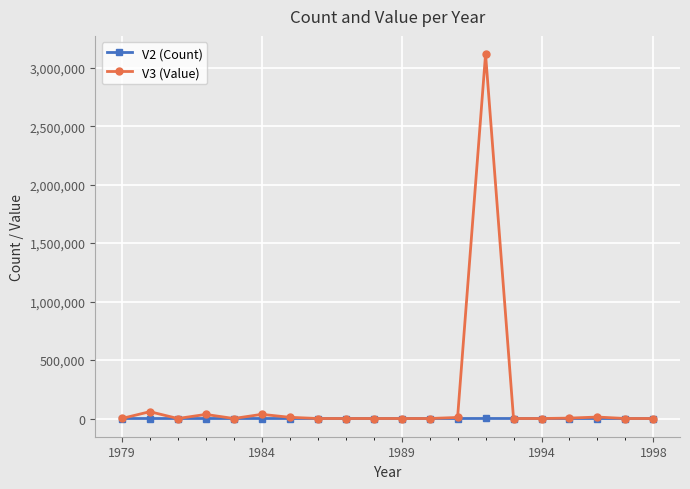

Which series has the widest spread of values?

V3 (Value)